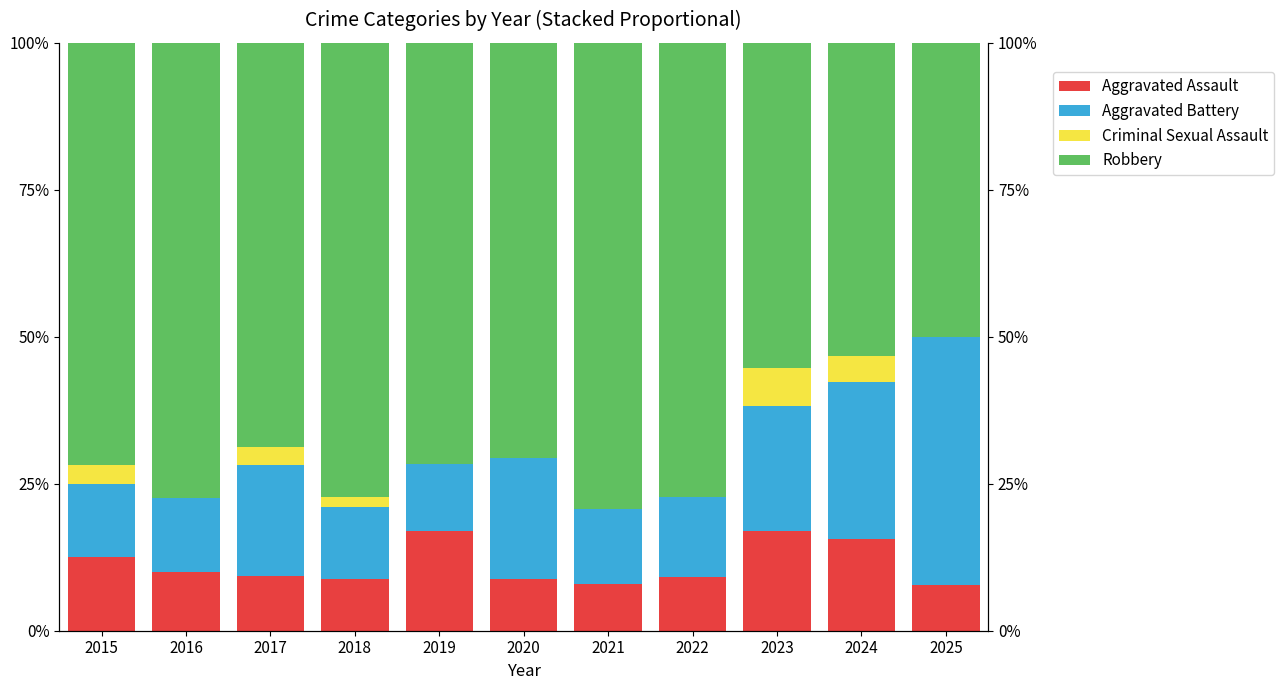

The Robbery series shows 108.4 at 2015. True or false?

False